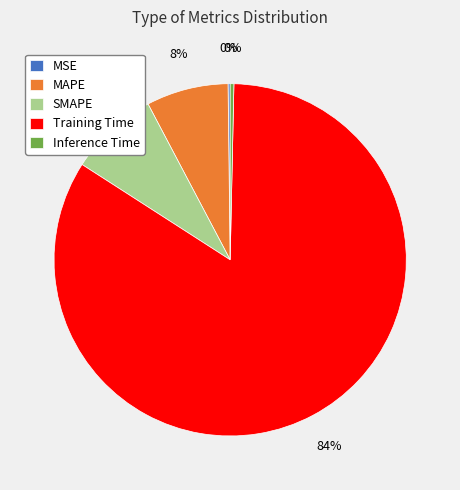

The MAPE slice represents 8% of the pie. True or false?

True